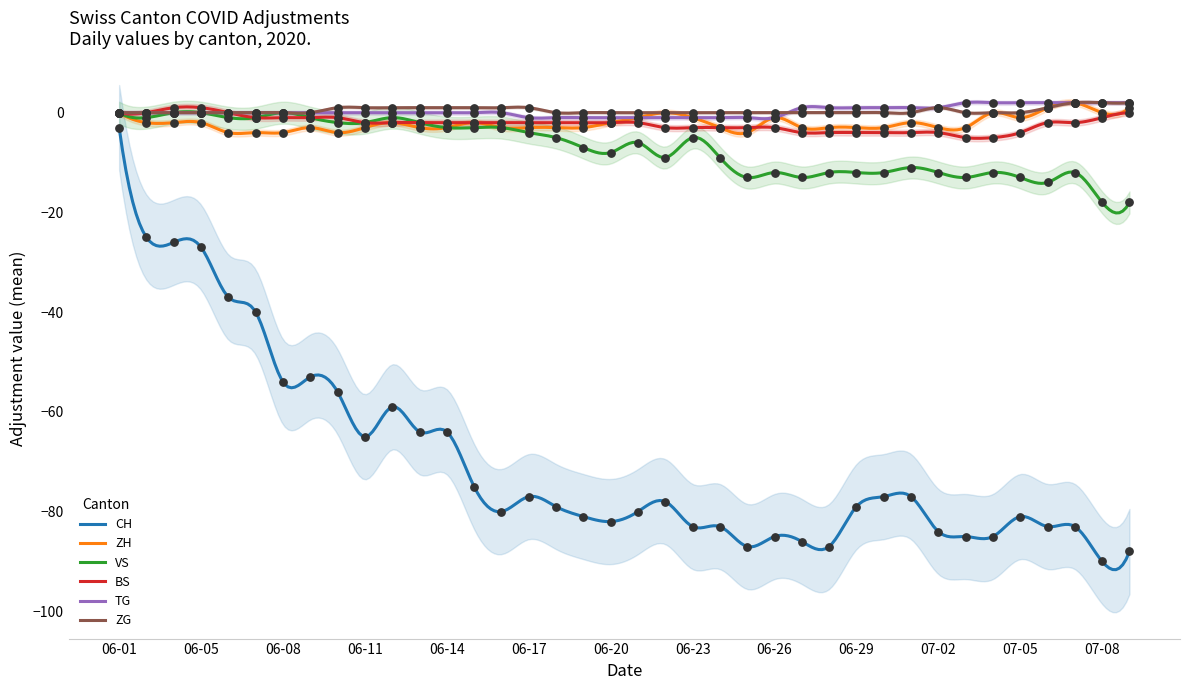

Which series has the largest Y range (max minus min)?

CH